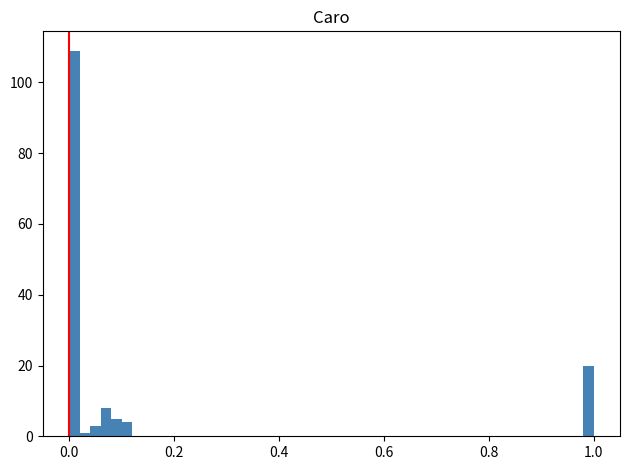

Around what value on the x-axis is the tallest bar? Give the approximate position of its centre, as read against the axis.

0.02